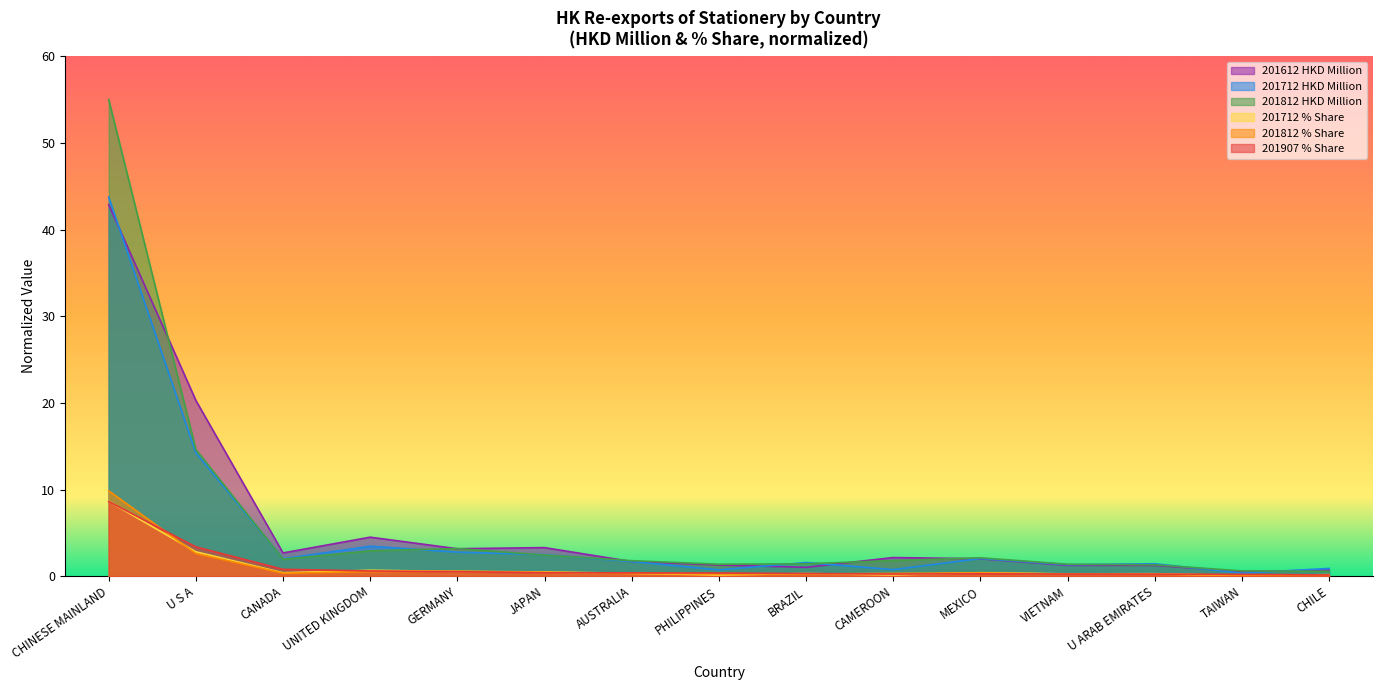

Where is the first local maximum for 201612 HKD Million?

UNITED KINGDOM